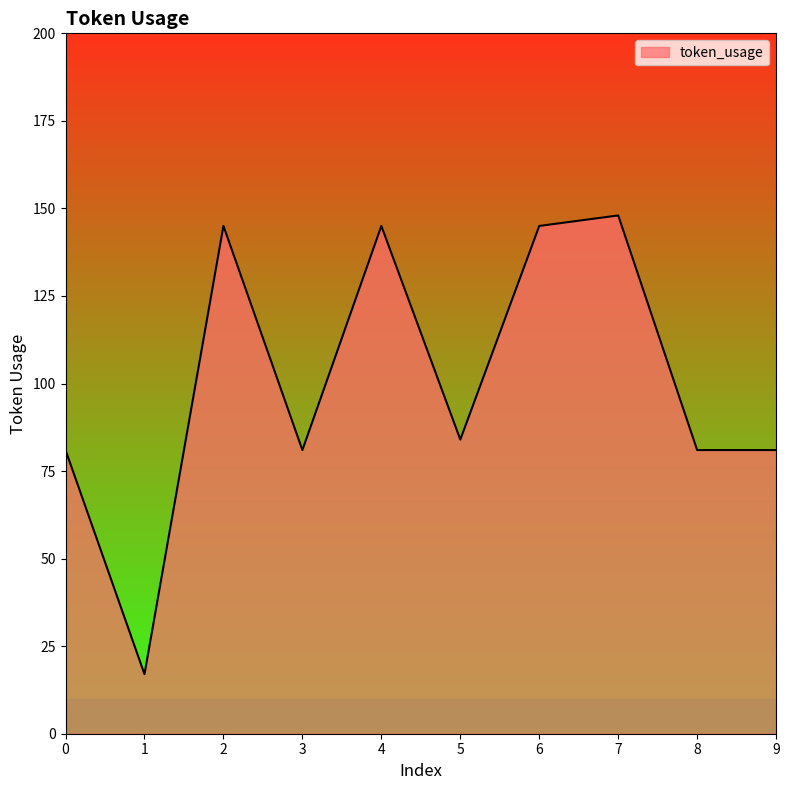

True or false: the data shows 148 at 7.

True